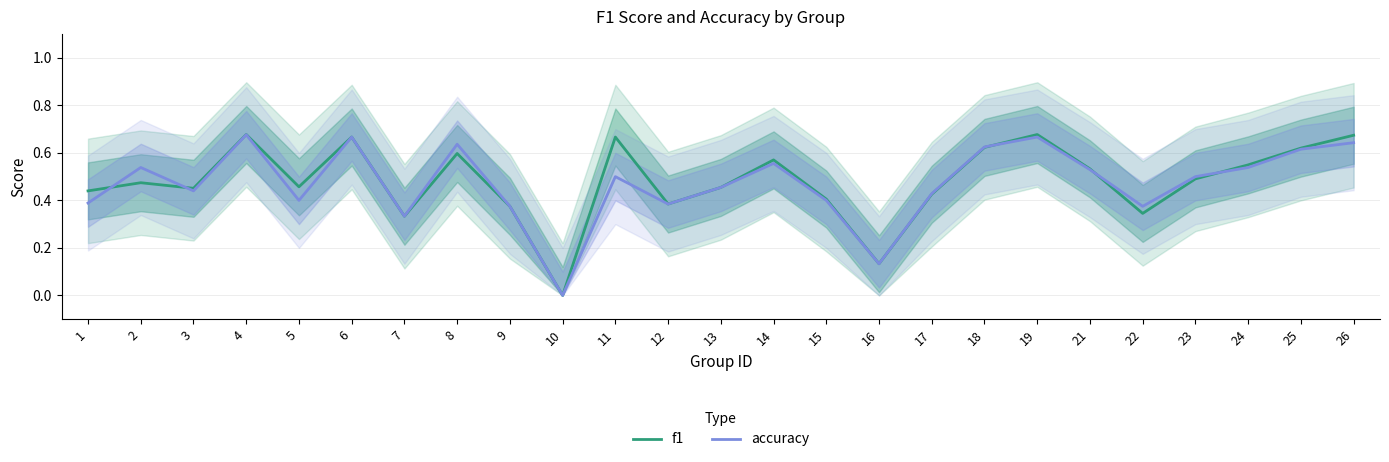

Which has a higher value, 6 or 18?

6